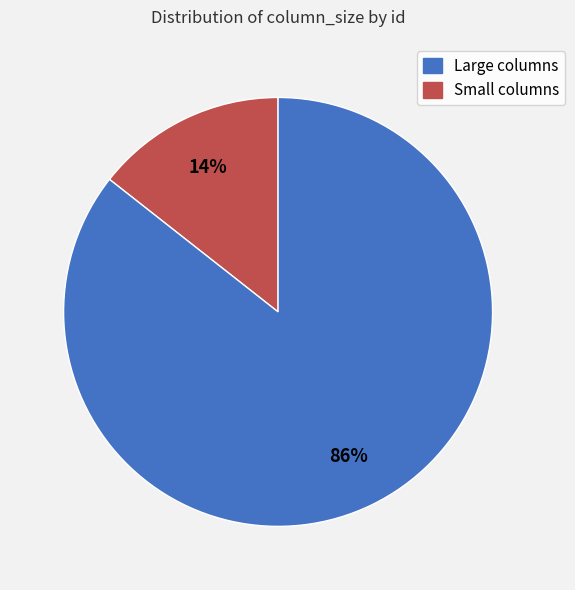

Does any single category account for the majority?

Yes